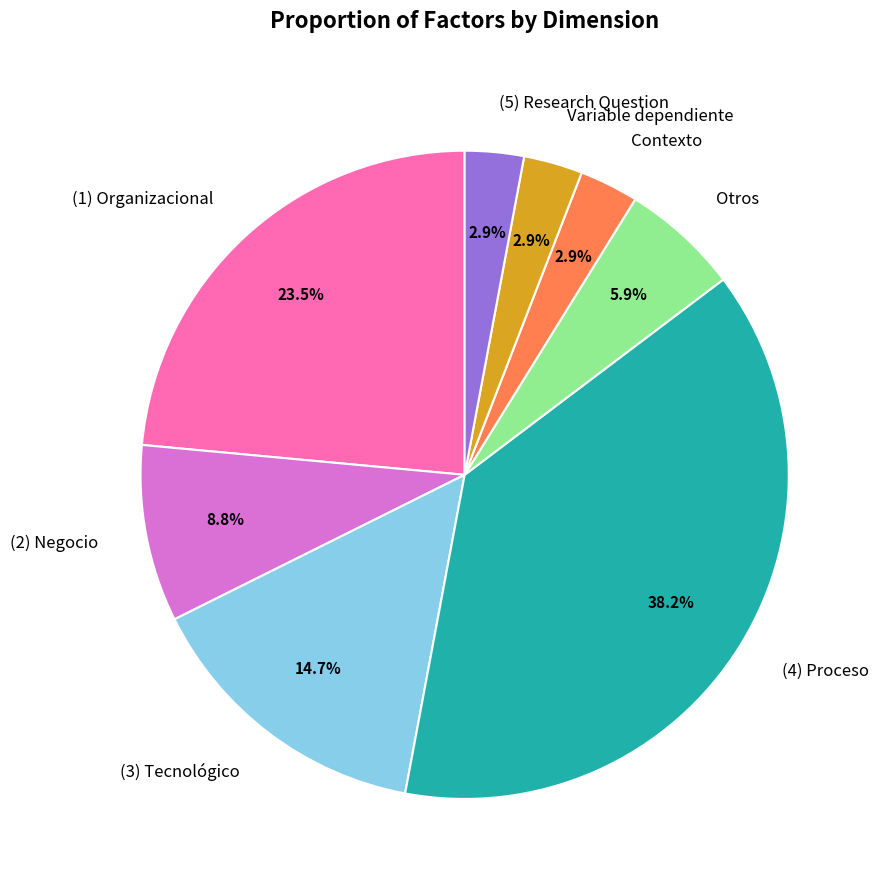

Which has a higher value, (1) Organizacional or (2) Negocio?

(1) Organizacional